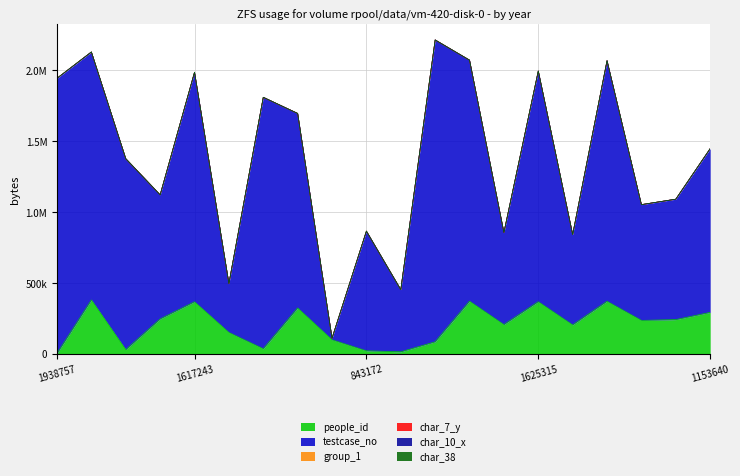

Where is the first local maximum for char_38?

815729